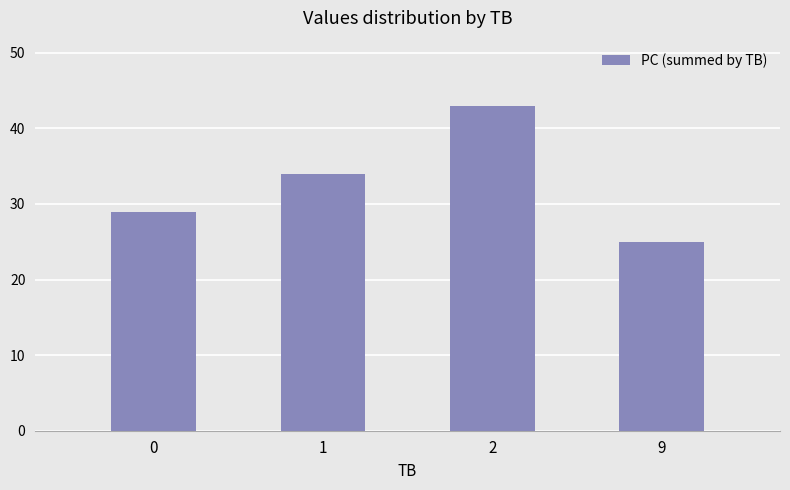

What value does the data have at 1, to the nearest 5?

35